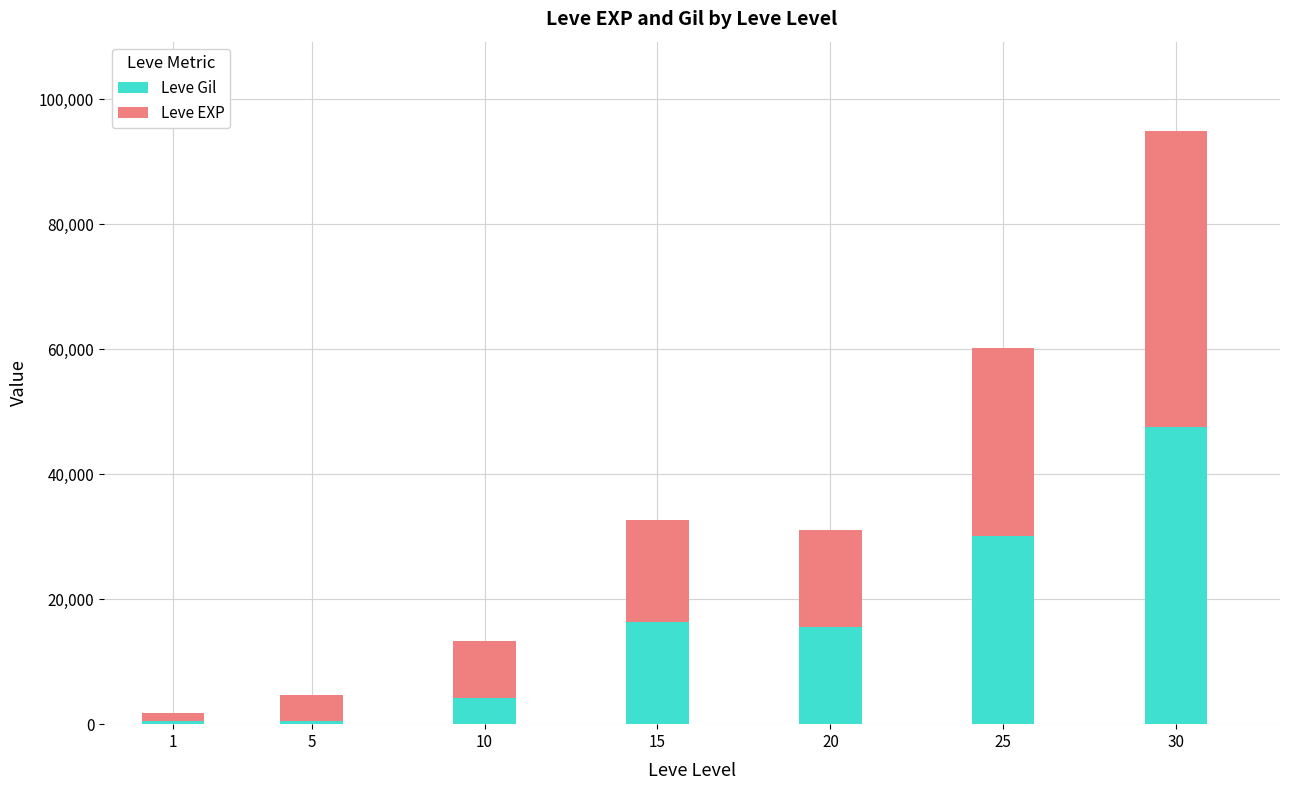

What are all the series names shown in the legend?

Leve Gil, Leve EXP